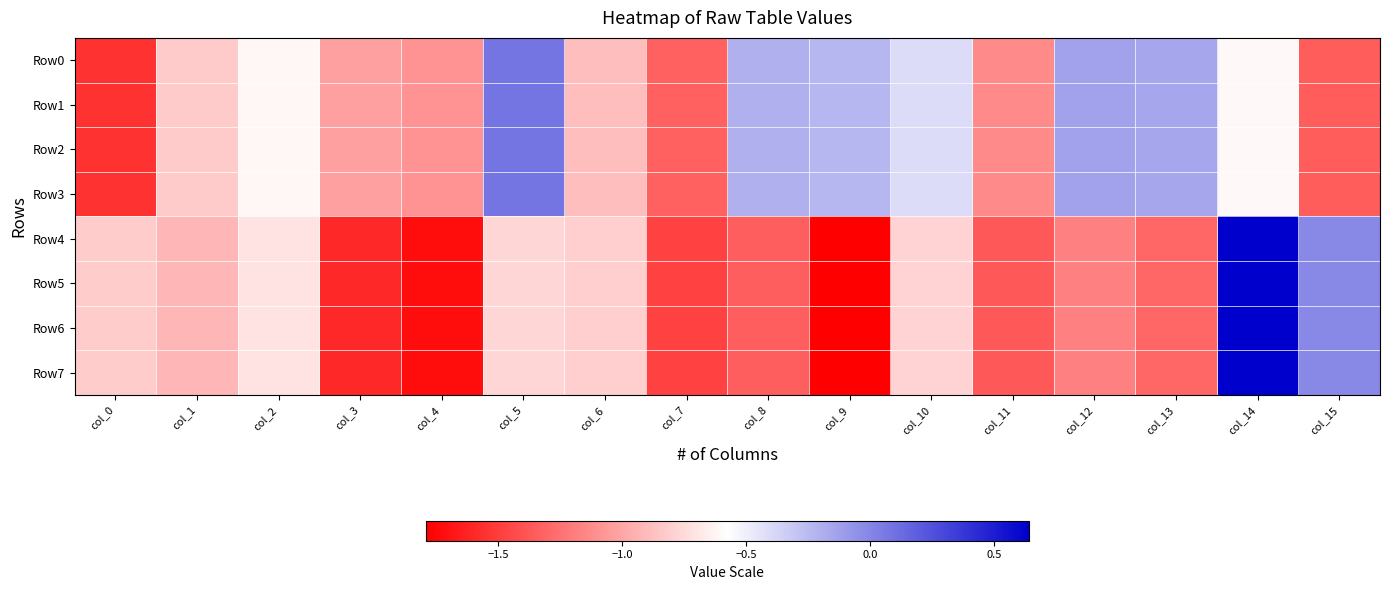

Reading right to left, extract all data points from this chart.

Row0: col_15=-1.3	col_14=-0.6	col_13=-0.1	col_12=-0.1	col_11=-1.1	col_10=-0.4	col_9=-0.2	col_8=-0.2	col_7=-1.3	col_6=-0.9	col_5=0.1	col_4=-1.1	col_3=-1.0	col_2=-0.6	col_1=-0.8	col_0=-1.5
Row1: col_15=-1.3	col_14=-0.6	col_13=-0.1	col_12=-0.1	col_11=-1.1	col_10=-0.4	col_9=-0.2	col_8=-0.2	col_7=-1.3	col_6=-0.9	col_5=0.1	col_4=-1.1	col_3=-1.0	col_2=-0.6	col_1=-0.8	col_0=-1.5
Row2: col_15=-1.3	col_14=-0.6	col_13=-0.1	col_12=-0.1	col_11=-1.1	col_10=-0.4	col_9=-0.2	col_8=-0.2	col_7=-1.3	col_6=-0.9	col_5=0.1	col_4=-1.1	col_3=-1.0	col_2=-0.6	col_1=-0.8	col_0=-1.5
Row3: col_15=-1.3	col_14=-0.6	col_13=-0.1	col_12=-0.1	col_11=-1.1	col_10=-0.4	col_9=-0.2	col_8=-0.2	col_7=-1.3	col_6=-0.9	col_5=0.1	col_4=-1.1	col_3=-1.0	col_2=-0.6	col_1=-0.8	col_0=-1.5
Row4: col_15=-0.0	col_14=0.6	col_13=-1.3	col_12=-1.2	col_11=-1.4	col_10=-0.8	col_9=-1.8	col_8=-1.3	col_7=-1.5	col_6=-0.8	col_5=-0.8	col_4=-1.7	col_3=-1.6	col_2=-0.7	col_1=-0.9	col_0=-0.8
Row5: col_15=-0.0	col_14=0.6	col_13=-1.3	col_12=-1.2	col_11=-1.4	col_10=-0.8	col_9=-1.8	col_8=-1.3	col_7=-1.5	col_6=-0.8	col_5=-0.8	col_4=-1.7	col_3=-1.6	col_2=-0.7	col_1=-0.9	col_0=-0.8
Row6: col_15=-0.0	col_14=0.6	col_13=-1.3	col_12=-1.2	col_11=-1.4	col_10=-0.8	col_9=-1.8	col_8=-1.3	col_7=-1.5	col_6=-0.8	col_5=-0.8	col_4=-1.7	col_3=-1.6	col_2=-0.7	col_1=-0.9	col_0=-0.8
Row7: col_15=-0.0	col_14=0.6	col_13=-1.3	col_12=-1.2	col_11=-1.4	col_10=-0.8	col_9=-1.8	col_8=-1.3	col_7=-1.5	col_6=-0.8	col_5=-0.8	col_4=-1.7	col_3=-1.6	col_2=-0.7	col_1=-0.9	col_0=-0.8